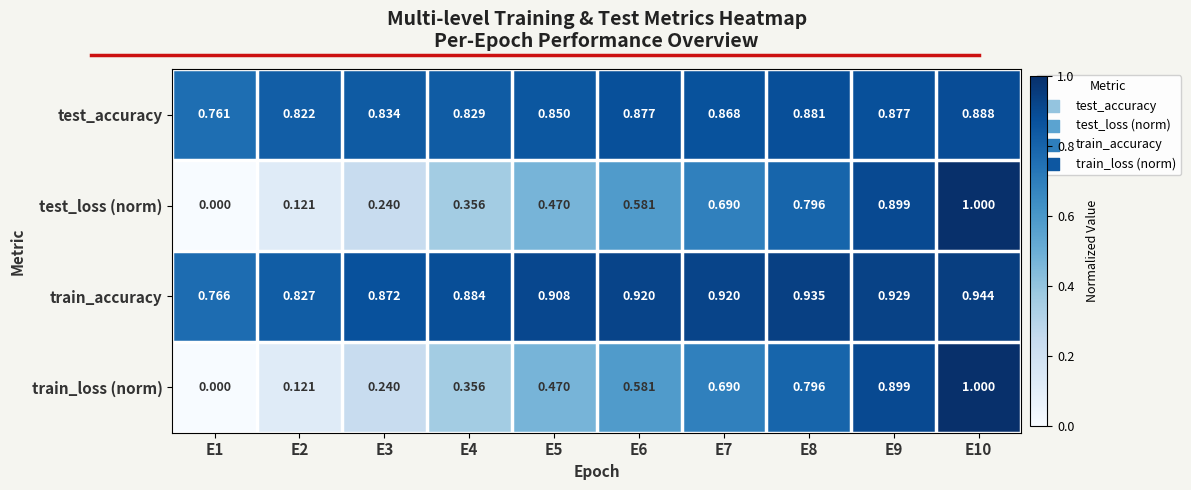

Is the value of train_accuracy at E3 greater than the value of train_loss (norm) at E6?

Yes